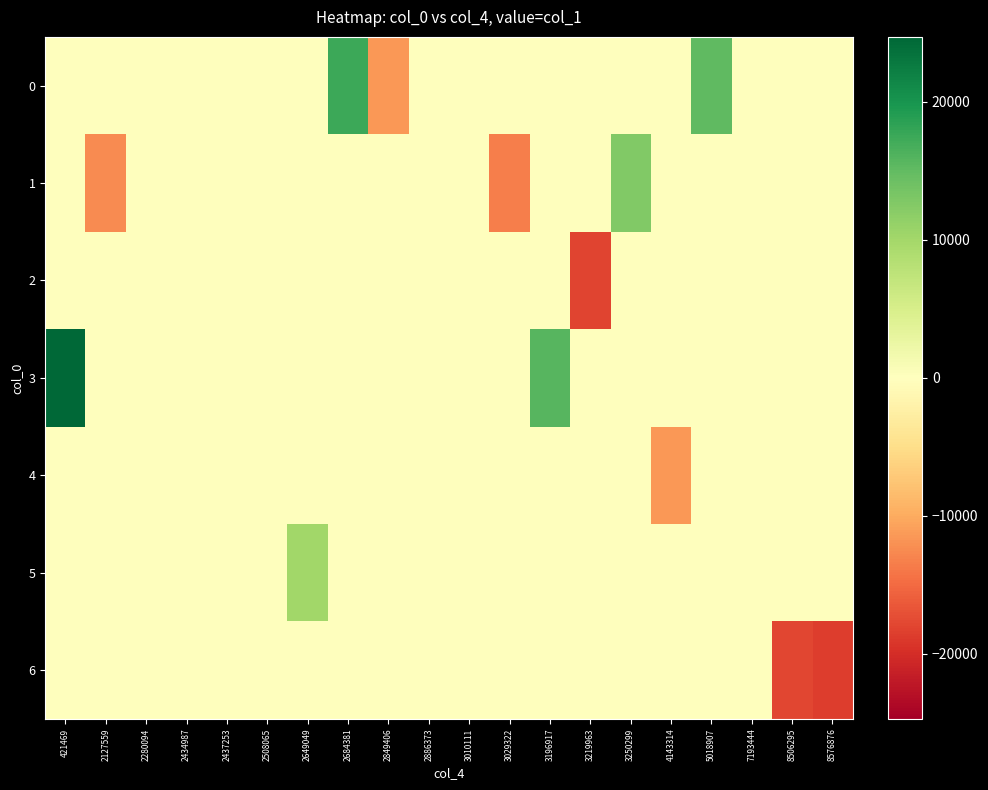

Reading left to right, list all the values displayed in this chart.

0: 421469=0.0	2127559=0.0	2280094=0.0	2434987=0.0	2437253=0.0	2508065=0.0	2649049=0.0	2684381=17503.0	2849406=-11424.0	2886373=0.0	3010111=0.0	3029322=0.0	3196917=0.0	3219963=0.0	3250299=0.0	4143314=0.0	5018907=15090.0	7193444=0.0	8506295=0.0	8576876=0.0
1: 421469=0.0	2127559=-12370.0	2280094=0.0	2434987=0.0	2437253=0.0	2508065=0.0	2649049=0.0	2684381=0.0	2849406=0.0	2886373=0.0	3010111=0.0	3029322=-13498.0	3196917=0.0	3219963=0.0	3250299=12701.0	4143314=0.0	5018907=0.0	7193444=0.0	8506295=0.0	8576876=0.0
2: 421469=0.0	2127559=0.0	2280094=0.0	2434987=0.0	2437253=0.0	2508065=0.0	2649049=0.0	2684381=0.0	2849406=0.0	2886373=0.0	3010111=0.4	3029322=0.7	3196917=0.0	3219963=-18128.0	3250299=0.0	4143314=0.0	5018907=0.0	7193444=0.0	8506295=0.0	8576876=0.0
3: 421469=24712.0	2127559=0.0	2280094=0.0	2434987=0.0	2437253=0.0	2508065=0.0	2649049=0.0	2684381=0.0	2849406=0.0	2886373=0.0	3010111=0.0	3029322=0.0	3196917=15746.0	3219963=0.0	3250299=0.0	4143314=0.0	5018907=0.0	7193444=0.0	8506295=0.0	8576876=0.0
4: 421469=0.0	2127559=0.0	2280094=0.0	2434987=0.4	2437253=0.0	2508065=0.0	2649049=0.0	2684381=0.0	2849406=0.0	2886373=-0.9	3010111=0.0	3029322=0.0	3196917=0.0	3219963=0.0	3250299=0.0	4143314=-11486.0	5018907=0.0	7193444=0.0	8506295=0.0	8576876=0.0
5: 421469=0.0	2127559=0.0	2280094=0.0	2434987=0.0	2437253=0.0	2508065=0.0	2649049=10147.0	2684381=0.0	2849406=0.0	2886373=0.0	3010111=0.0	3029322=0.0	3196917=0.0	3219963=0.0	3250299=0.0	4143314=0.0	5018907=0.0	7193444=0.6	8506295=0.0	8576876=0.0
6: 421469=0.0	2127559=0.0	2280094=-0.3	2434987=0.0	2437253=0.0	2508065=0.0	2649049=0.0	2684381=0.0	2849406=0.0	2886373=0.0	3010111=0.0	3029322=0.0	3196917=0.0	3219963=0.0	3250299=0.0	4143314=0.0	5018907=0.0	7193444=0.0	8506295=-17905.0	8576876=-18661.0